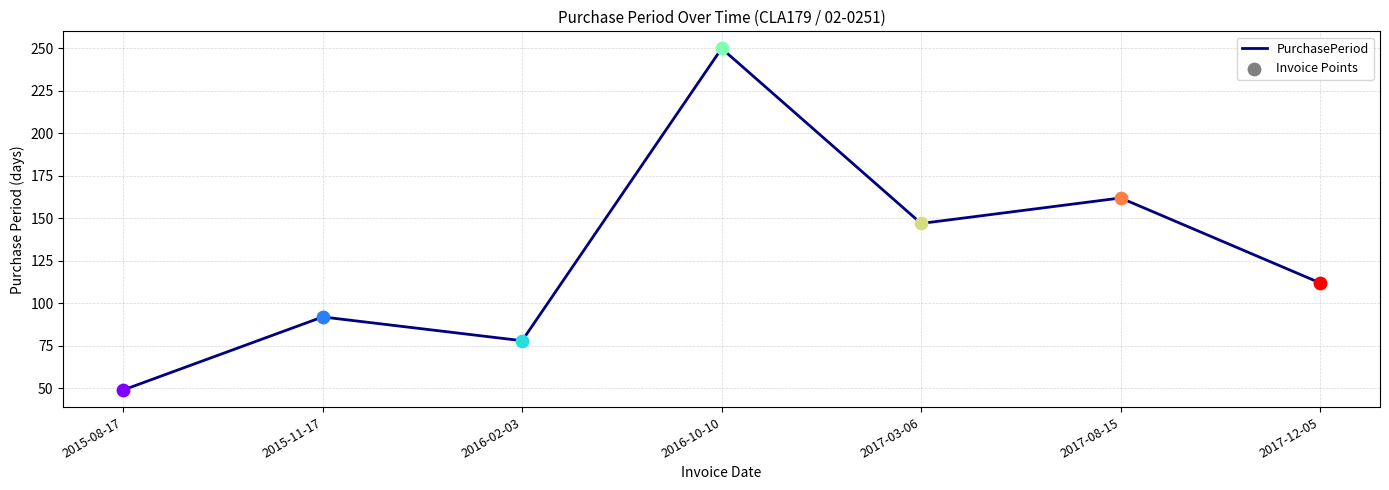

What is the change in value from 2015-11-17 to 2017-08-15?

+70